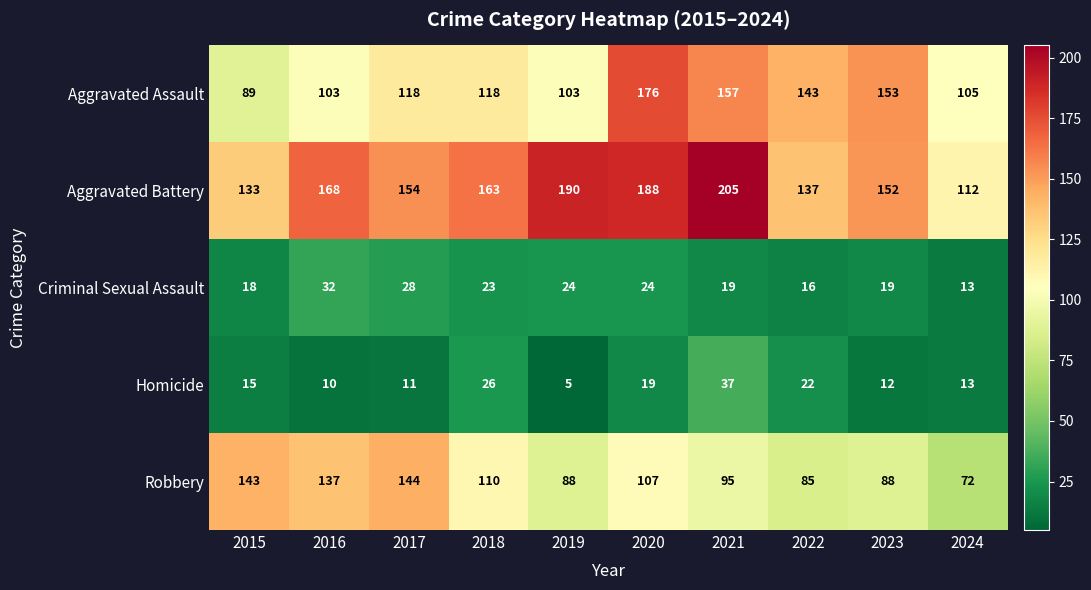

Which series changed the most between 2019 and 2022?

Aggravated Battery